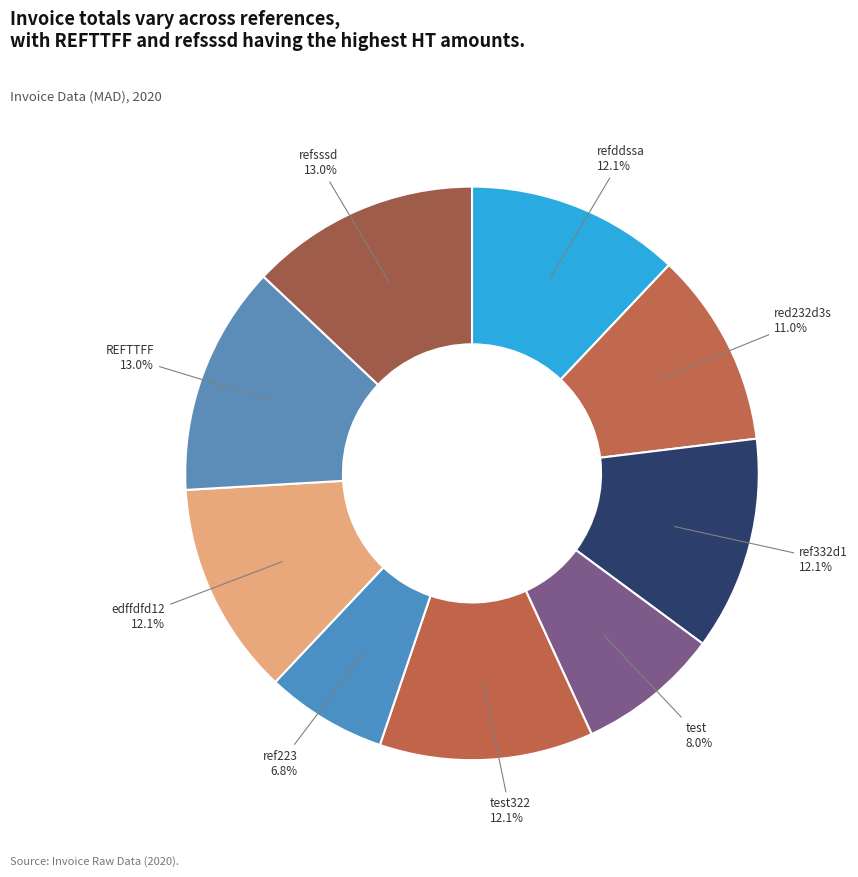

Which slice is the smallest?

ref223